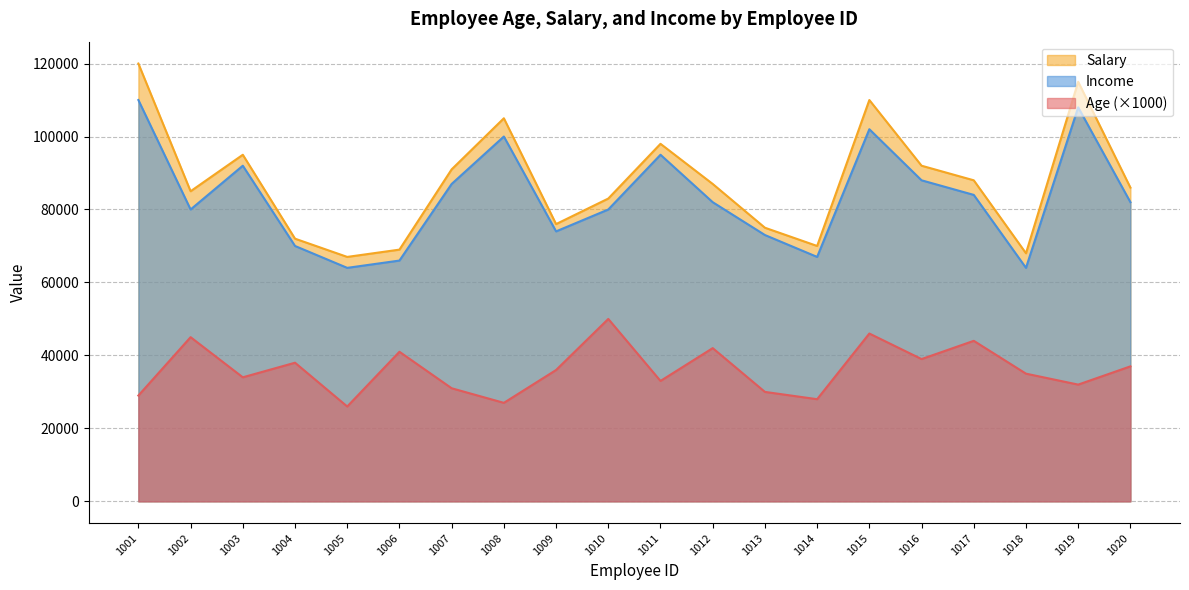

What is the sum of the Salary values at 1019 and 1016?

207000